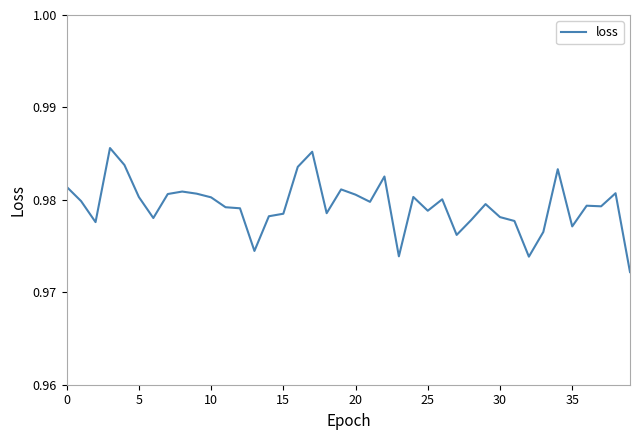

What is the smallest value displayed?

1.0